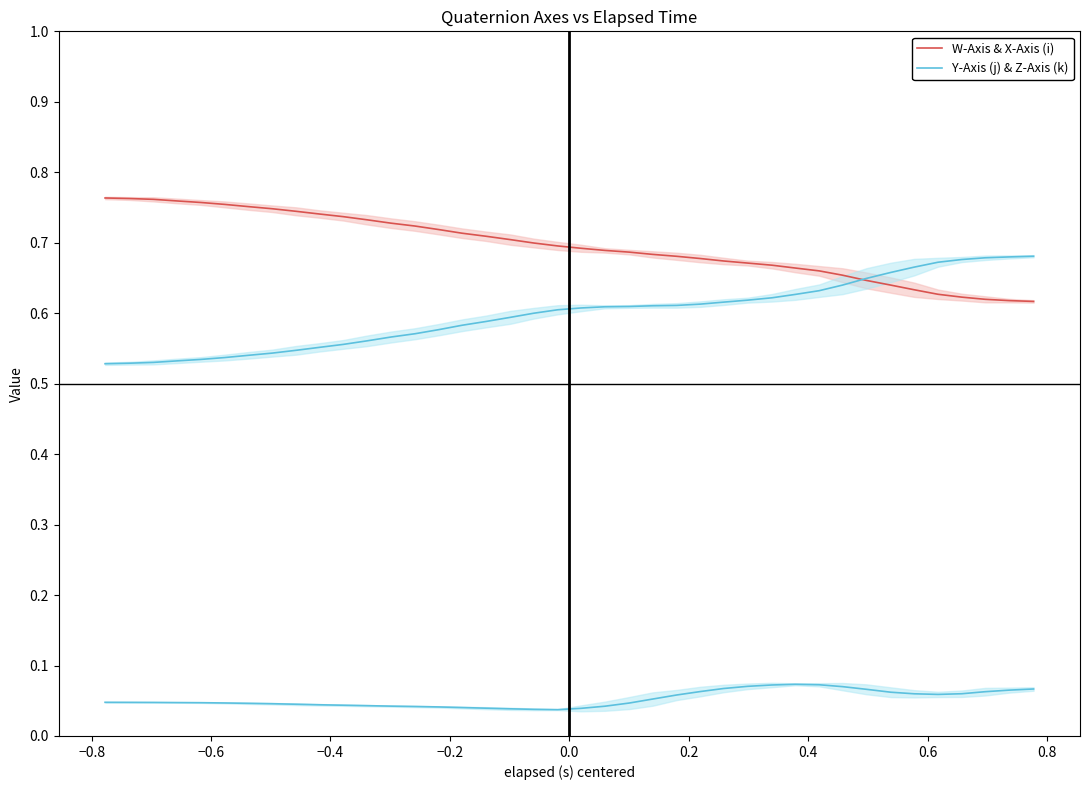

True or false: W-Axis & X-Axis (i) and Y-Axis (j) & Z-Axis (k) cross at least once.

False